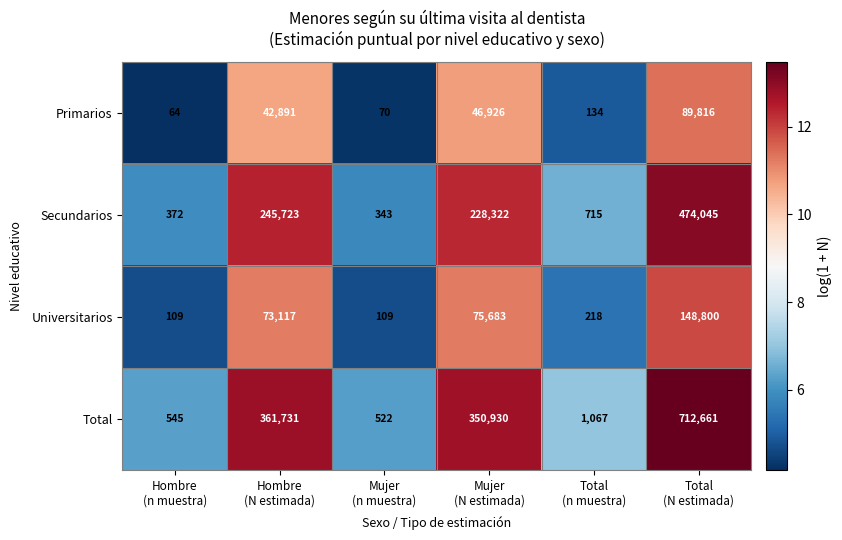

At how many categories does at least one series exceed 103?

6